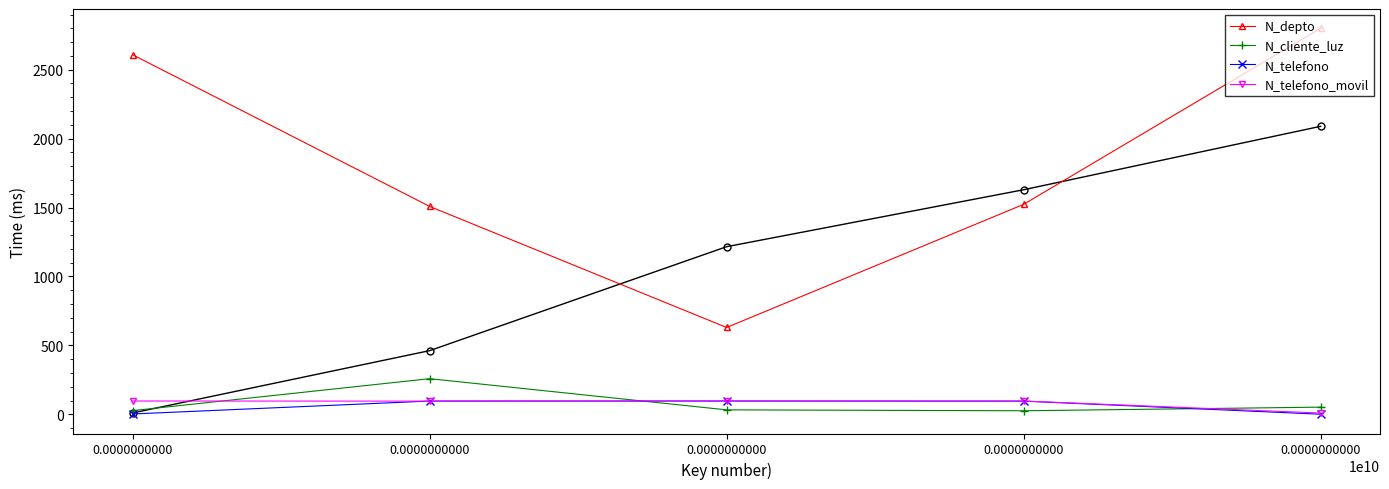

What is the difference between the N_telefono values at 0.0000000000 and 0.0000000000?

95.4